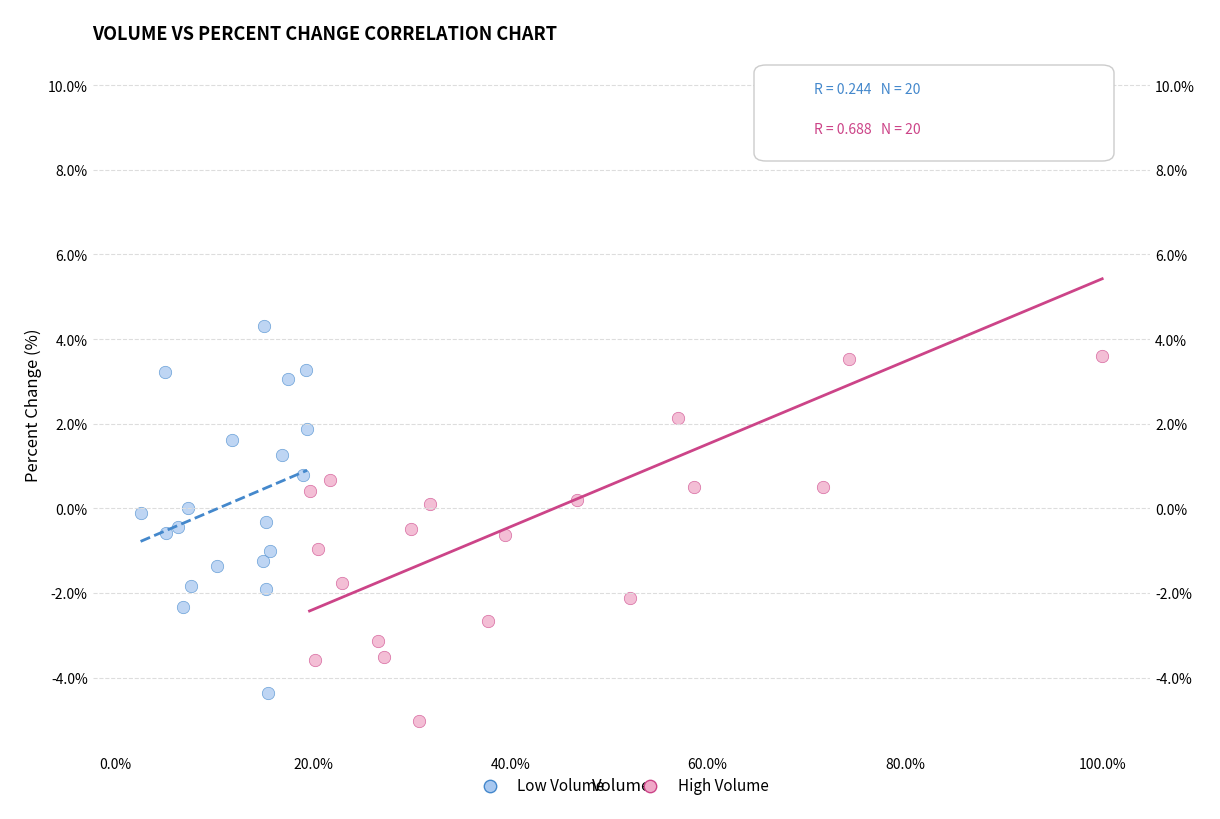

Which series contains the highest Y value?

High Volume